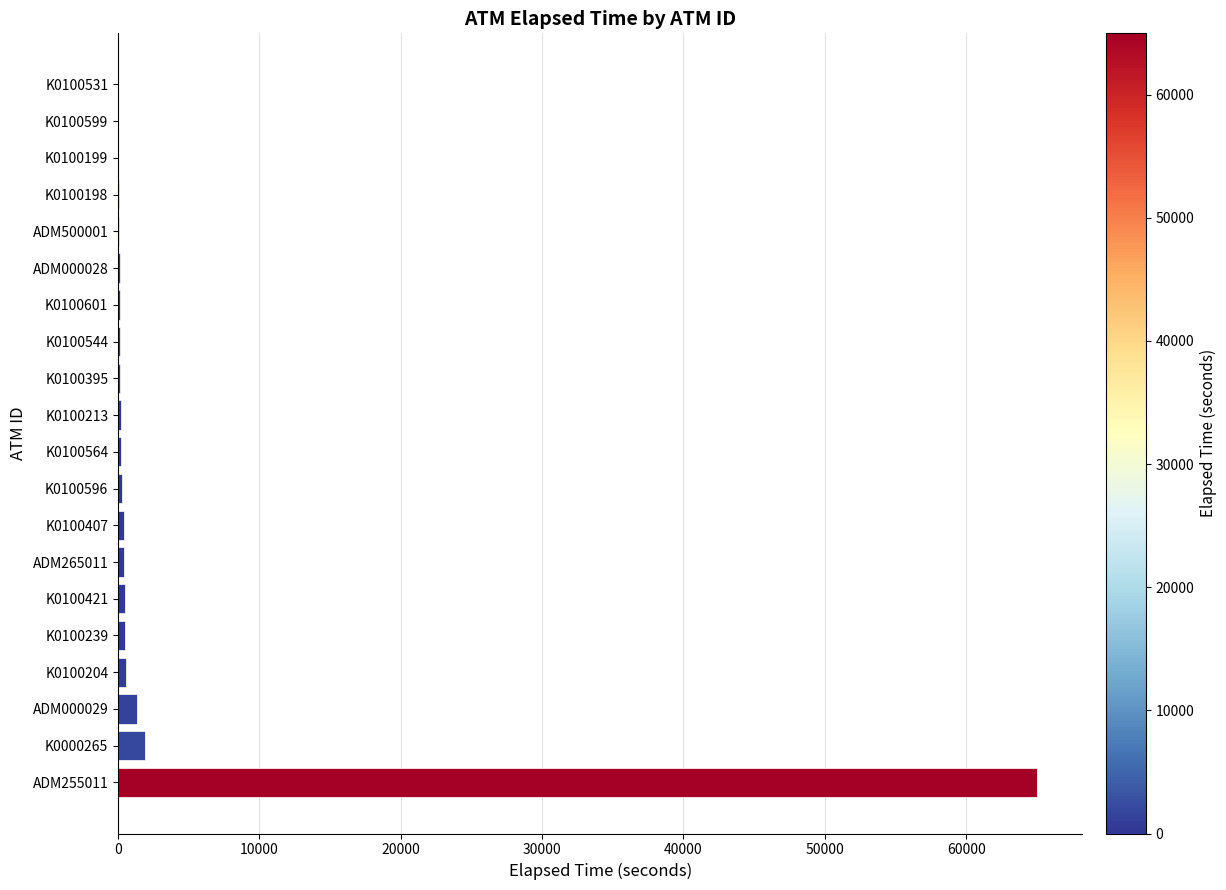

What is the sum of all values?

71850